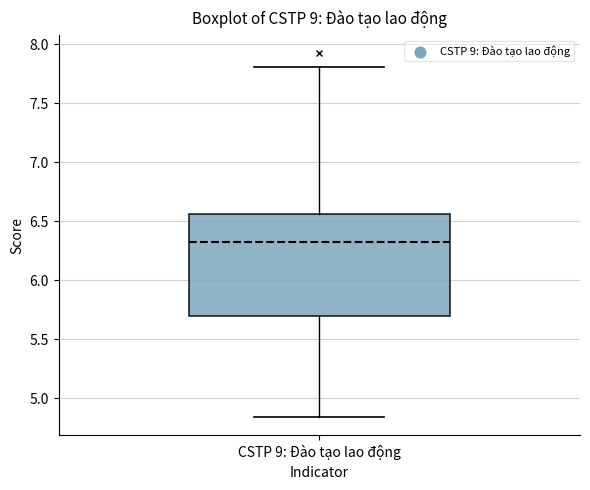

Transcribe this box plot: give where the median line is, the range the box spans, and where the two whiskers end, as read against the y-axis. The values are not printed on the chart, so give them approximately, as read against the axis.

median 6.35, box 5.70 to 6.55, whiskers 4.85 to 7.80